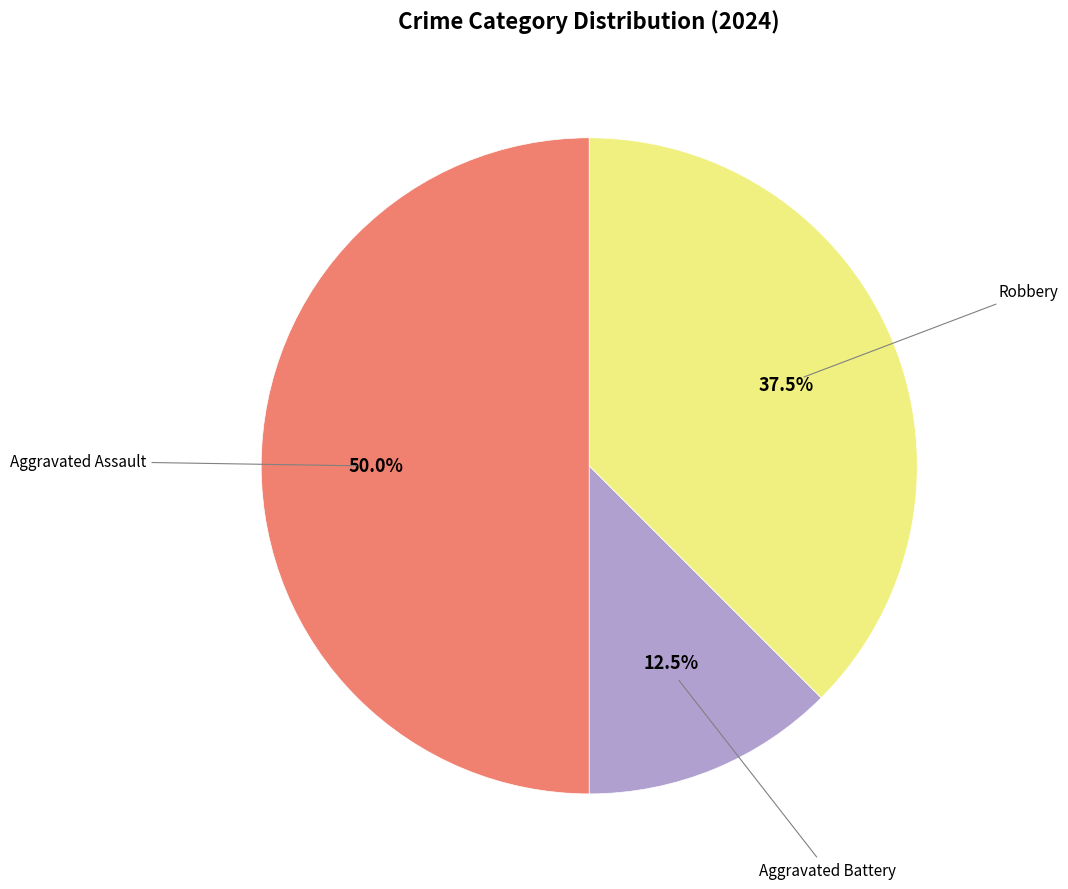

Does Aggravated Battery represent more than half of the total?

No